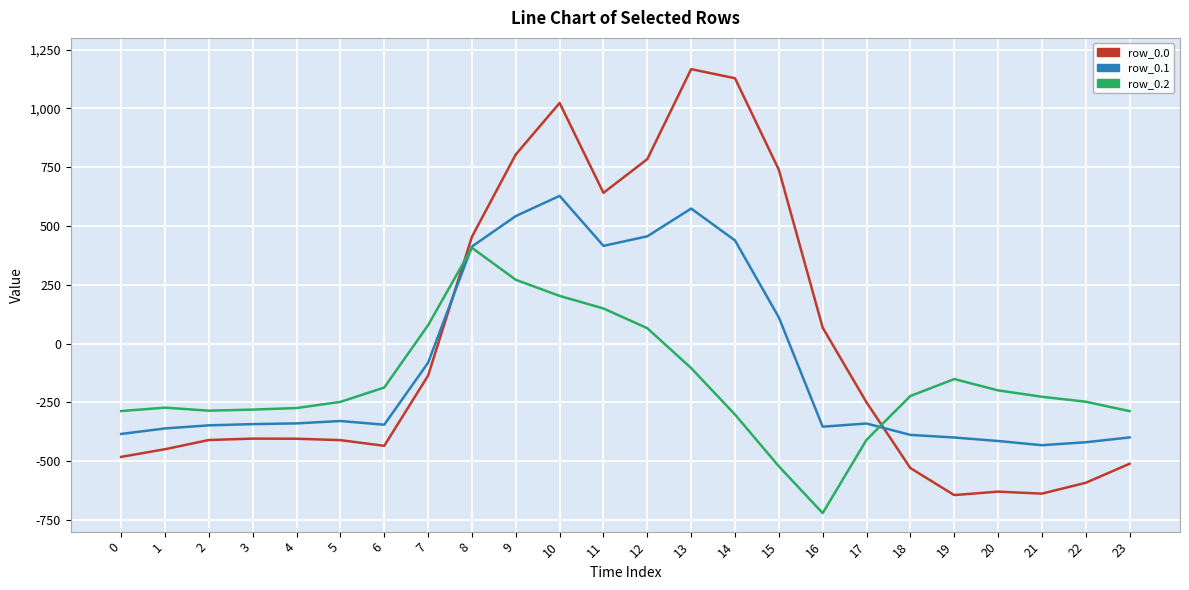

Does the chart have visible grid lines?

Yes